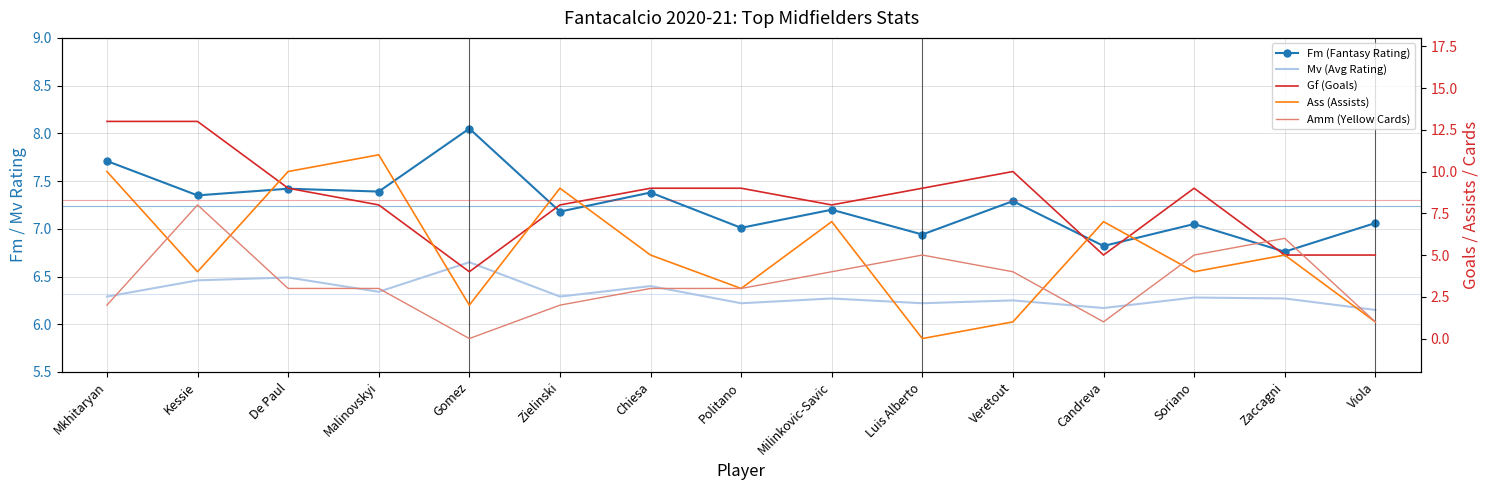

What position from the left is Chiesa?

7